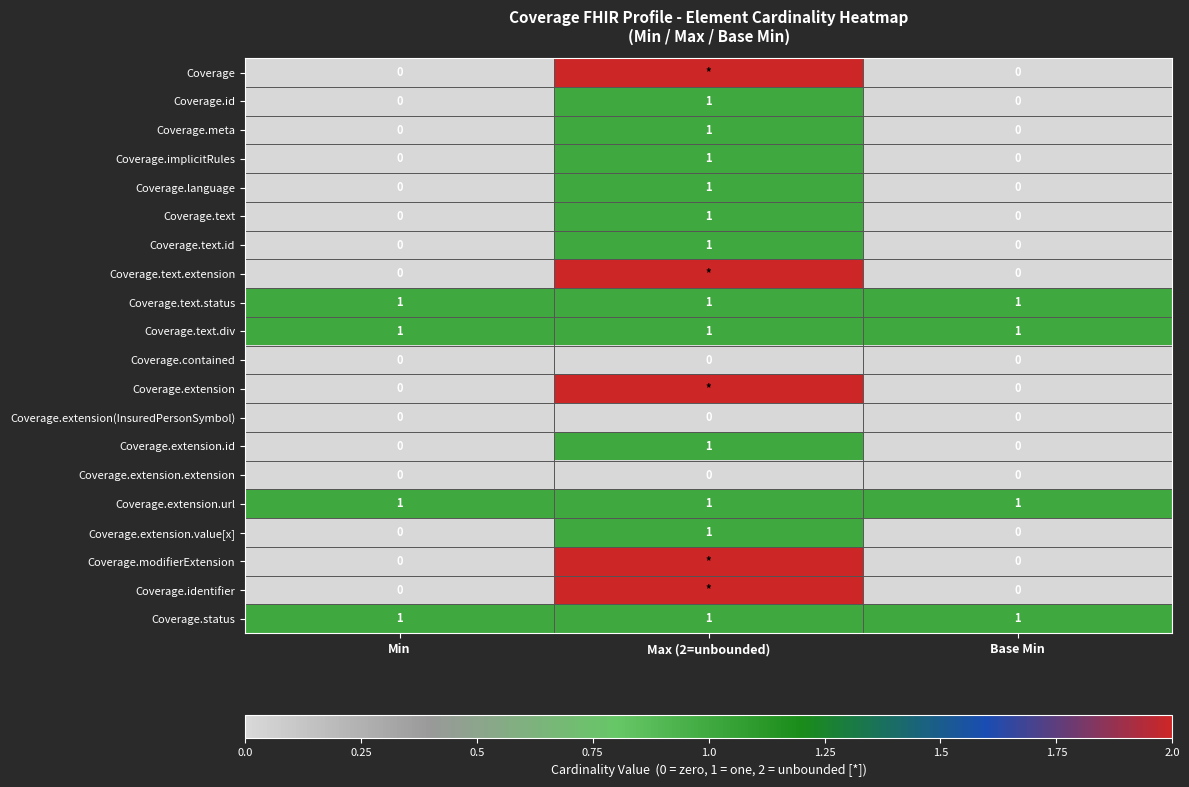

True or false: Coverage.extension.url has a value of 1 at Base Min.

True